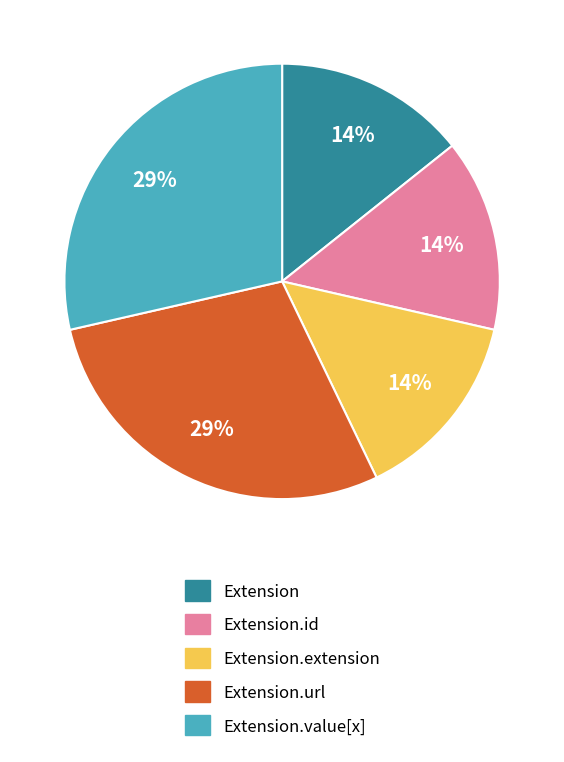

How many slices are in this pie chart?

5